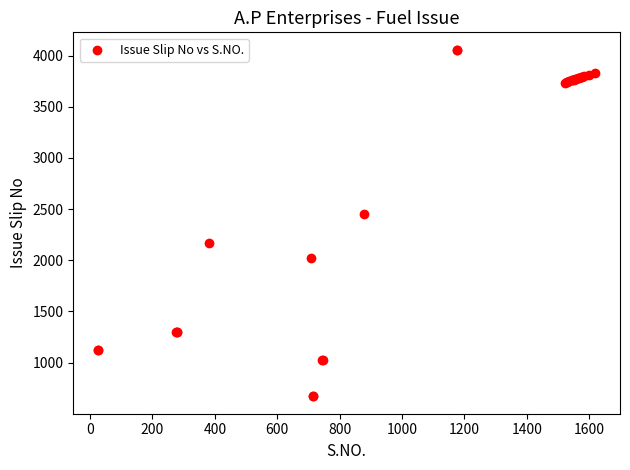

What Y value in the scatter plot is closest to 2364?

2451